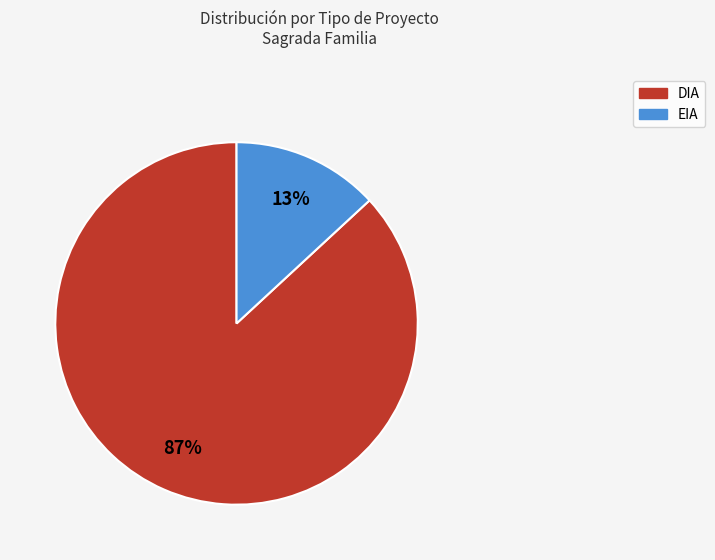

What is the majority slice?

DIA